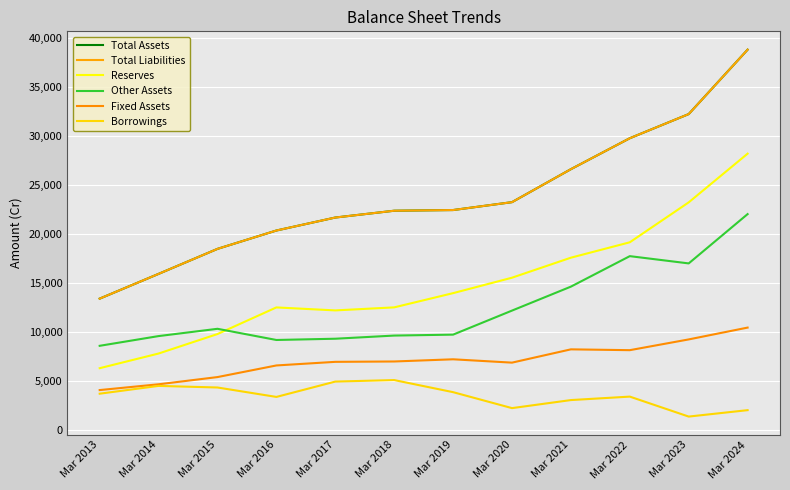

What is the difference between the highest and lowest values at Mar 2013?

9698